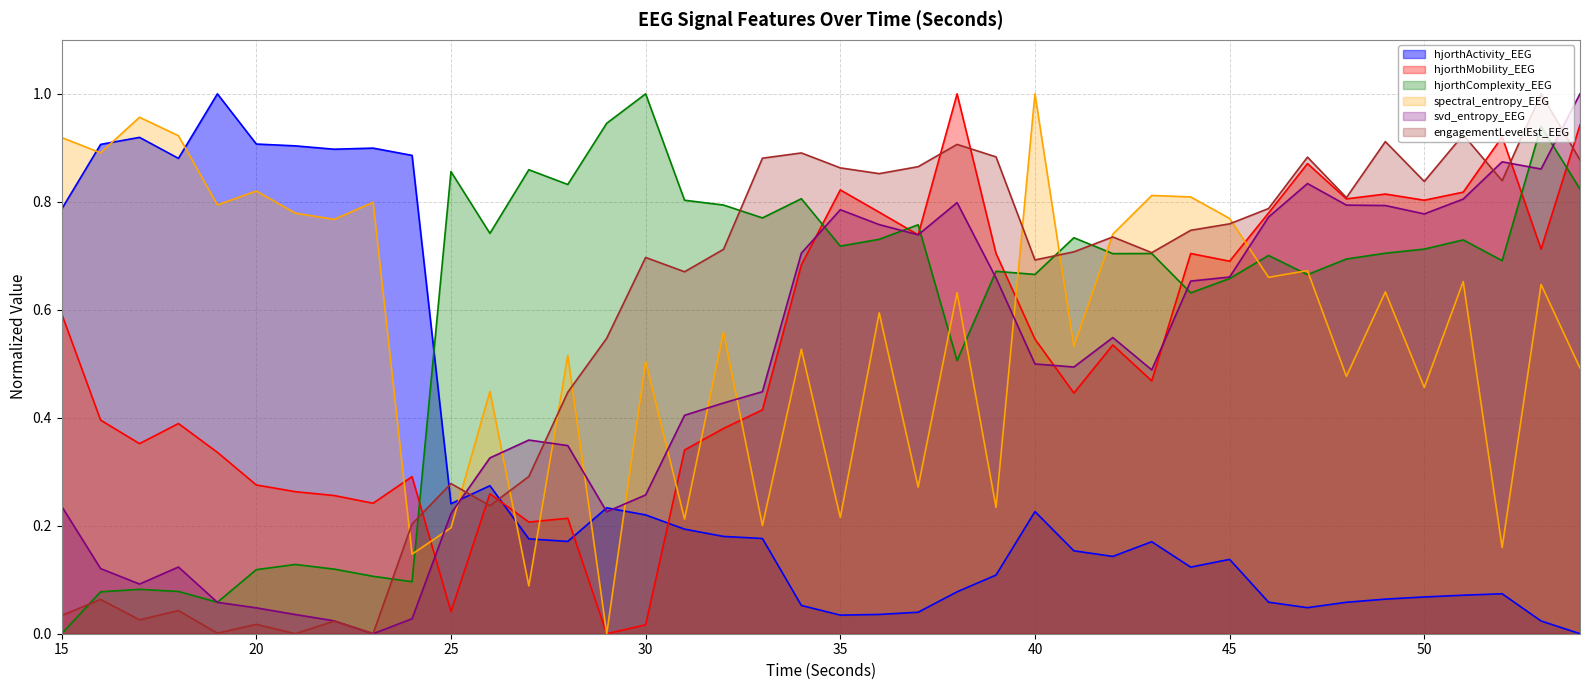

What is the greatest value displayed?

1.0